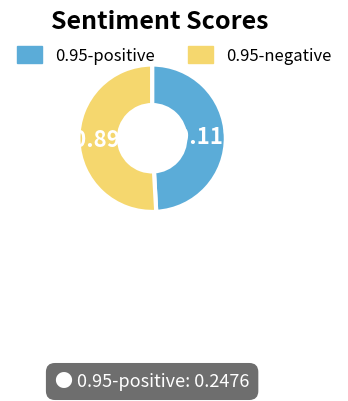

Which slice is the smallest?

0.95-positive